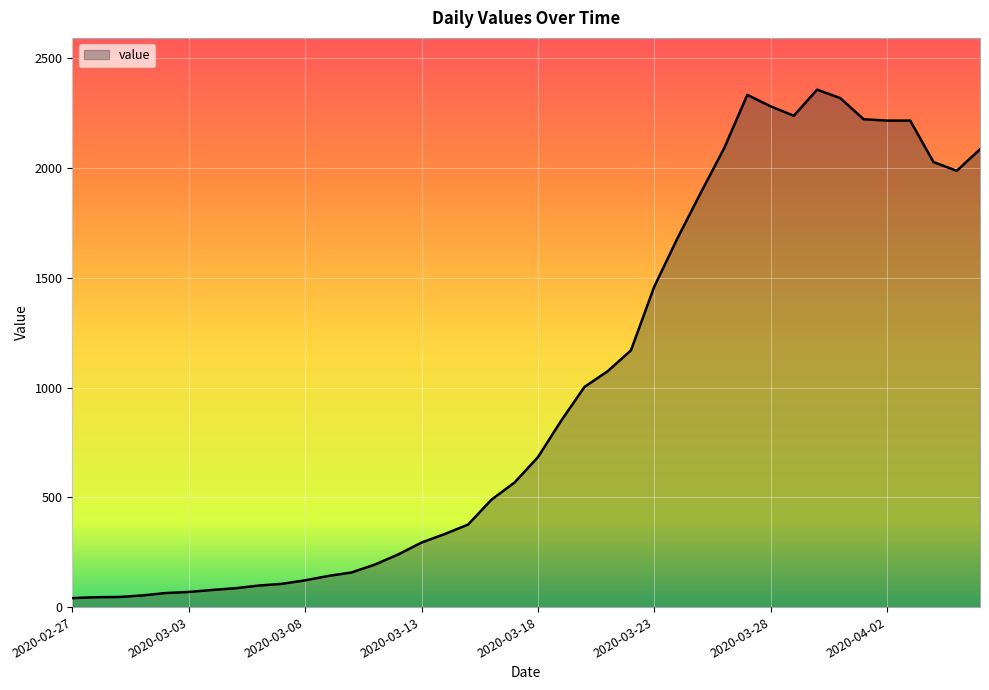

What is the difference between the maximum and minimum values?

2317